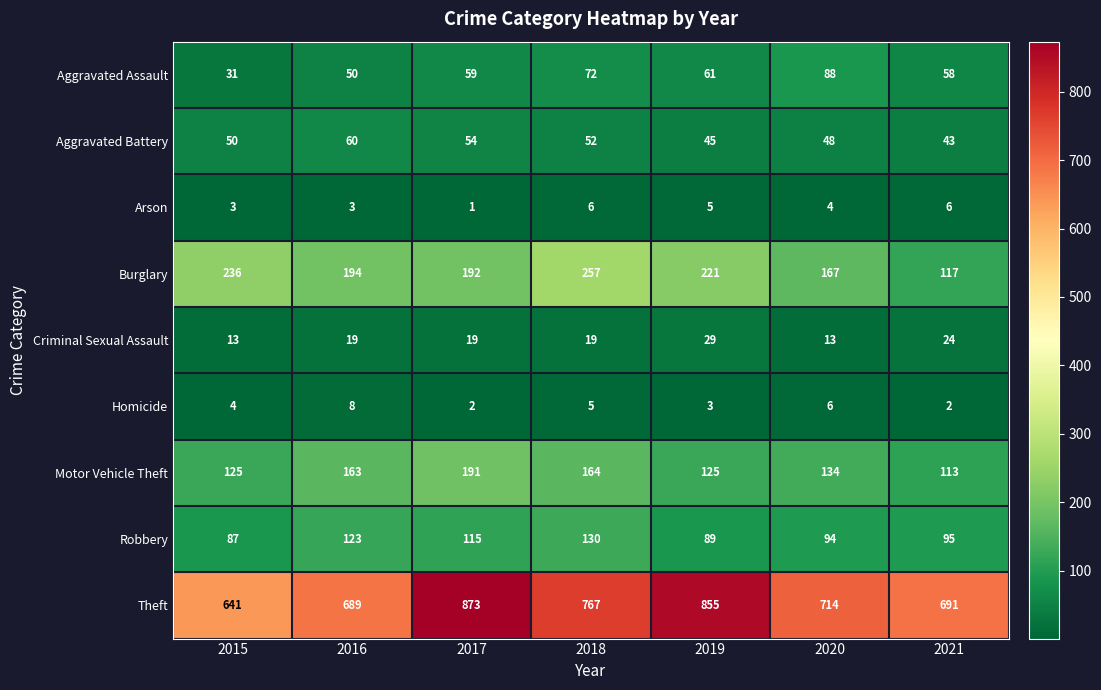

What is the difference between the highest and lowest values at 2019?

852